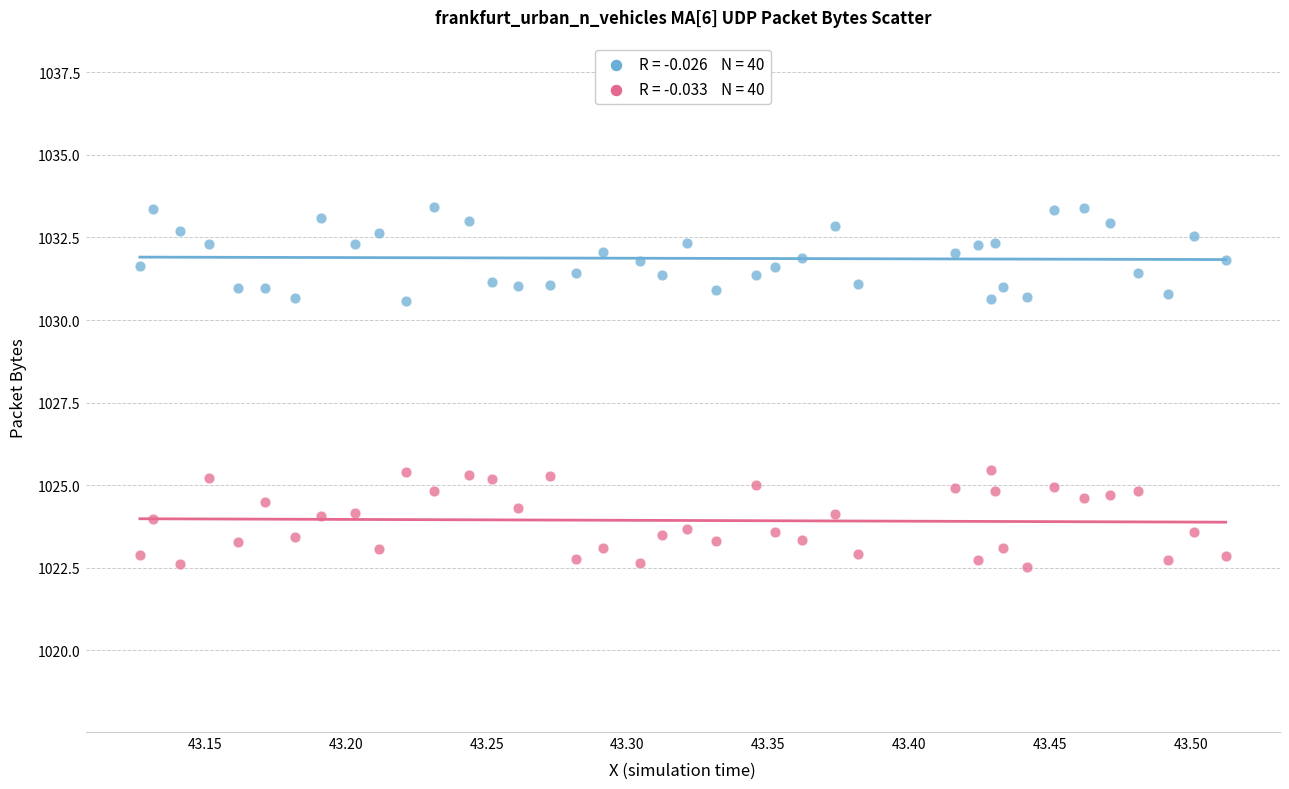

Across all data points, what is the range of Y values (max minus min)?

10.9